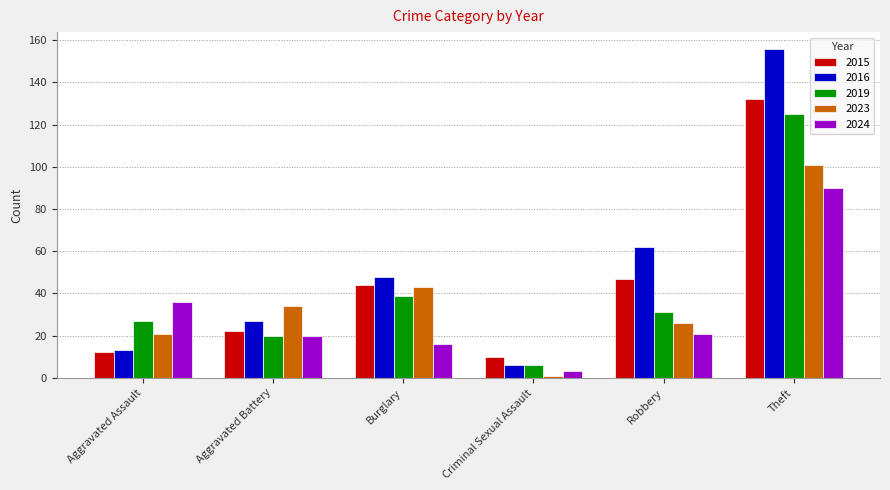

What is the average value of the 2023 series?

38